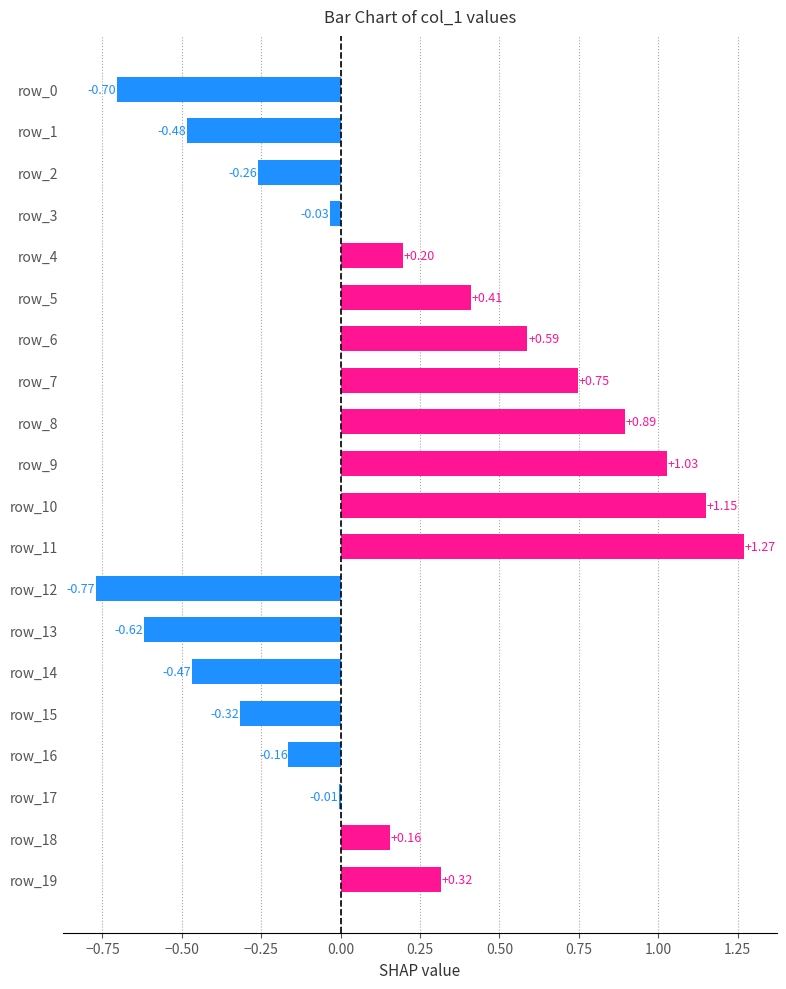

How many positive values are there?

10